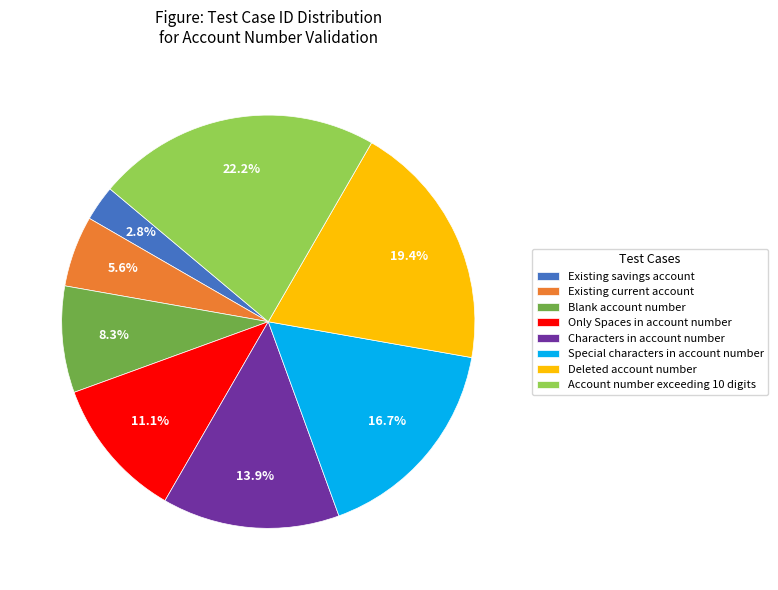

What is the ratio of the value at Account number exceeding 10 digits to the value at Only Spaces in account number?

2.0